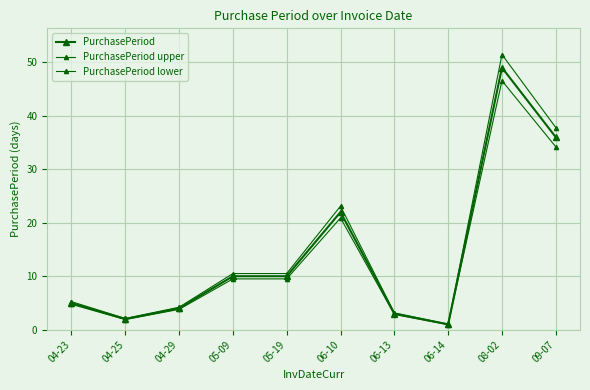

True or false: PurchasePeriod upper and PurchasePeriod intersect in this chart.

False